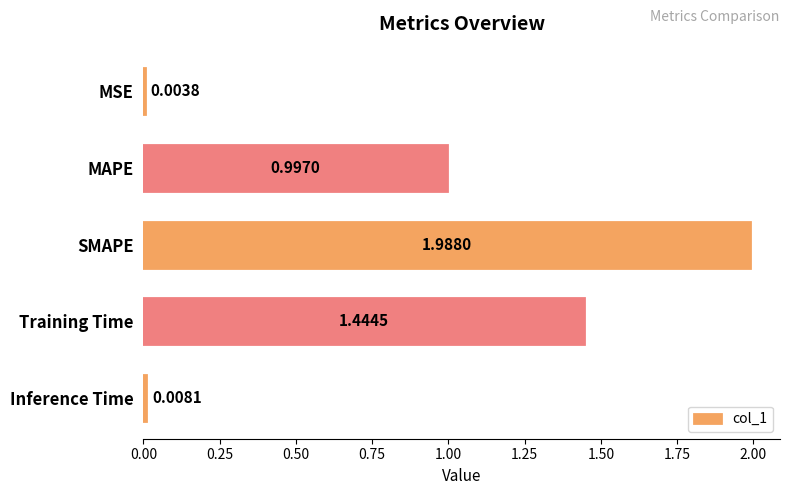

How many series are shown in this chart?

1